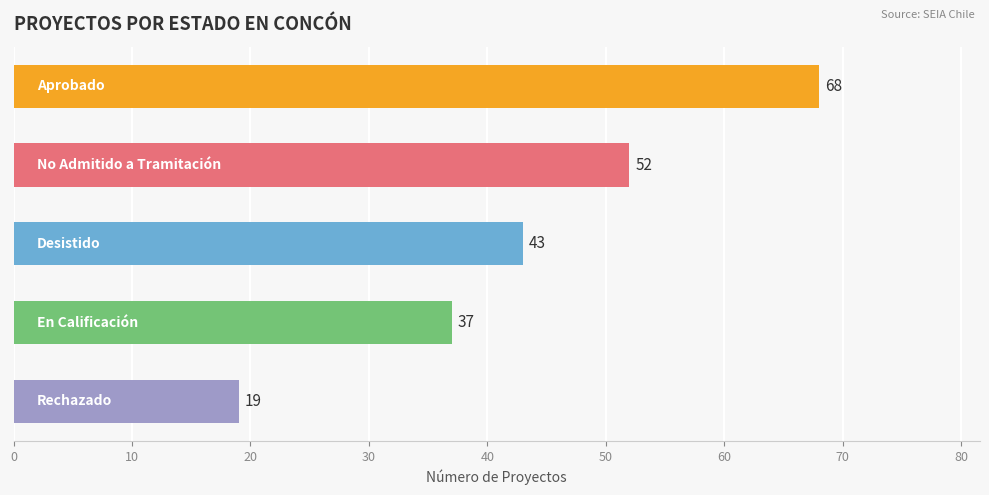

What is the sum of all values?

219